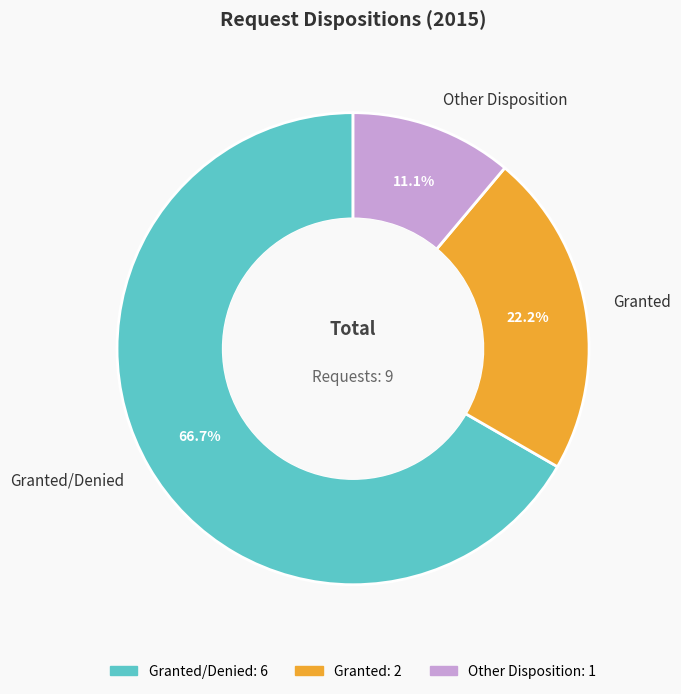

Rank the categories by value from highest to lowest.

Granted/Denied, Granted, Other Disposition